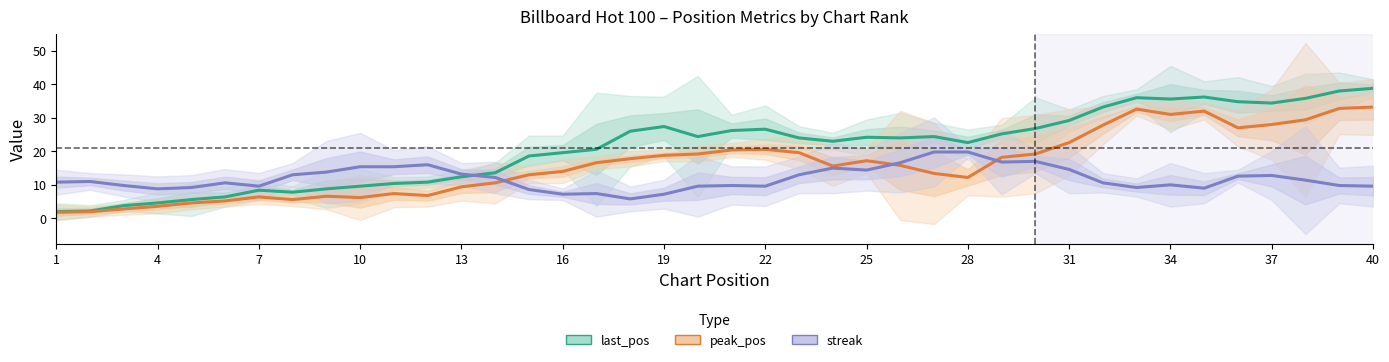

How many interior local valleys does the last_pos series have?

7